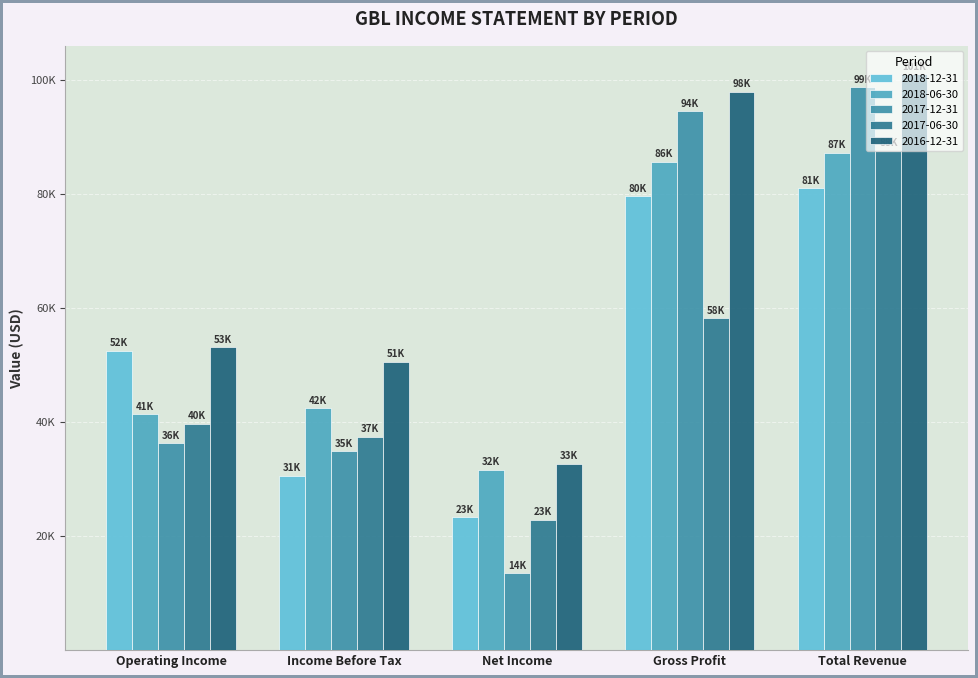

At Operating Income, list the series in order from smallest to largest.

2017-12-31, 2017-06-30, 2018-06-30, 2018-12-31, 2016-12-31